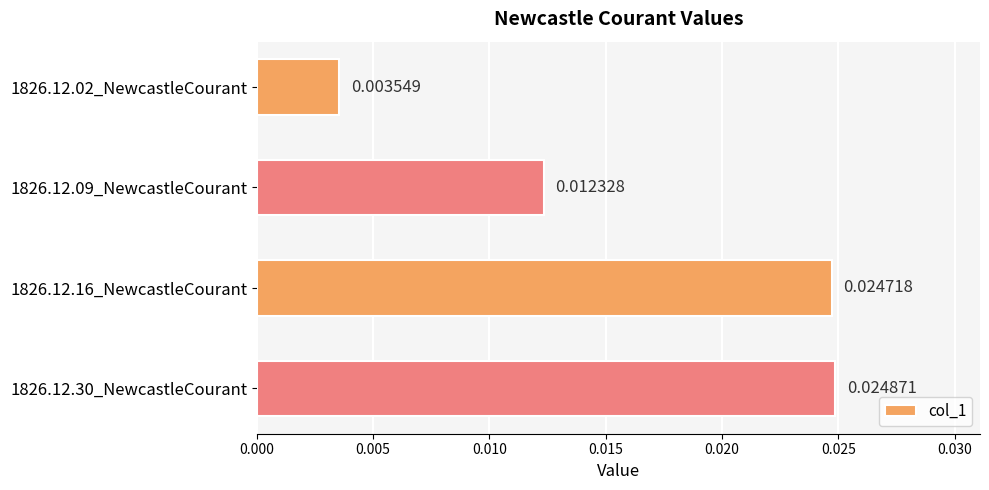

How many values are between 0 and 1?

4